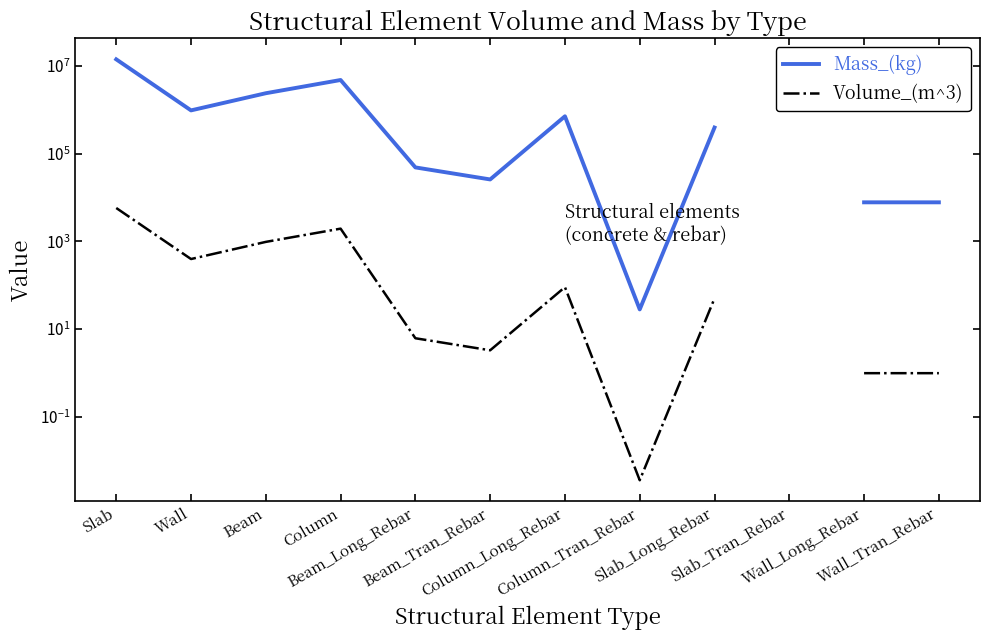

What is the maximum value for Mass_(kg)?

14014238.4